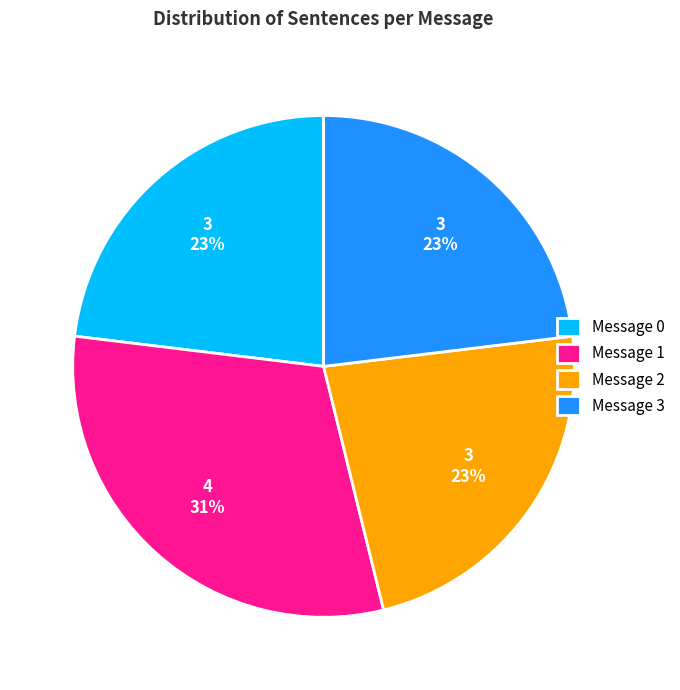

To the nearest percent, what is the difference between the Message 1 and Message 3 slice percentages?

8%